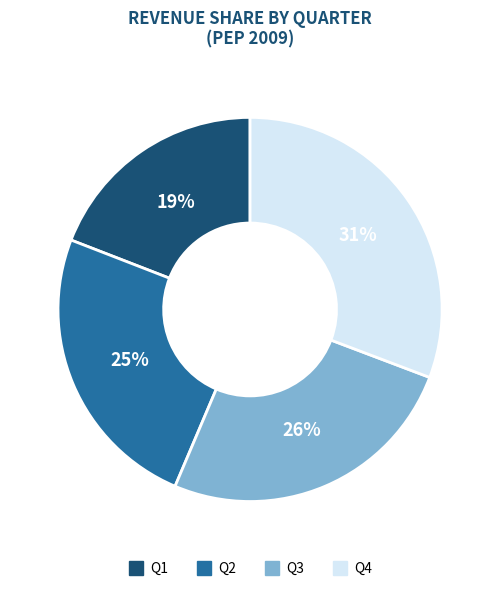

Is it true that Q3 is 26% of the pie?

True